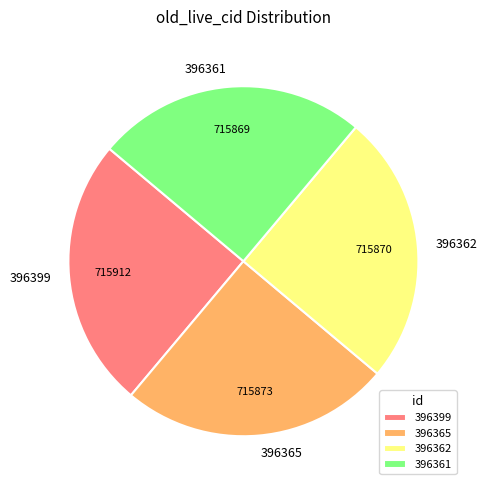

Is it true that 396365 is 25% of the pie?

True